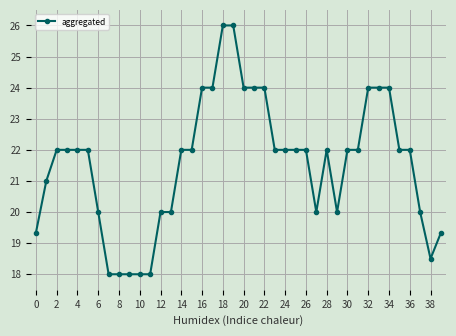

What is the minimum value shown in the chart?

18.0